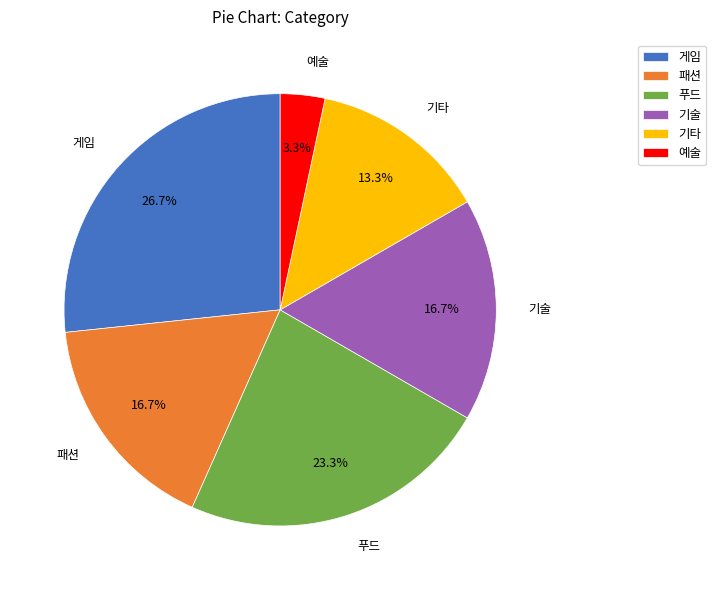

Which slice is the largest?

게임